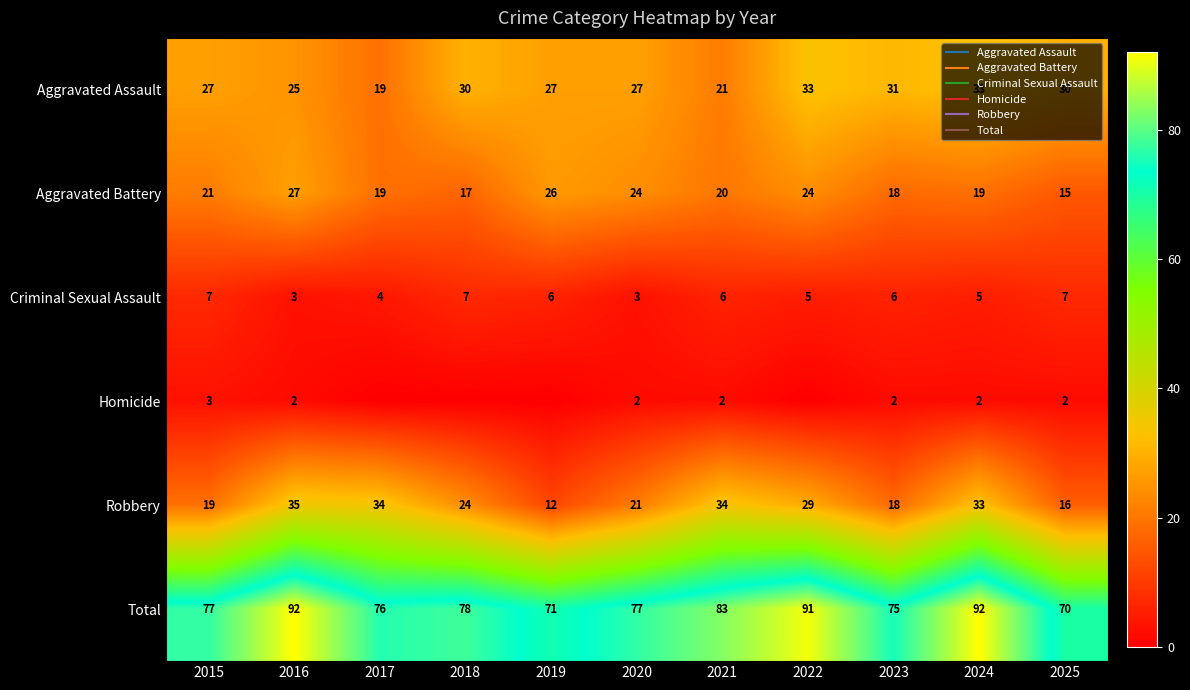

At which category does the chart reach its minimum across all series?

2017